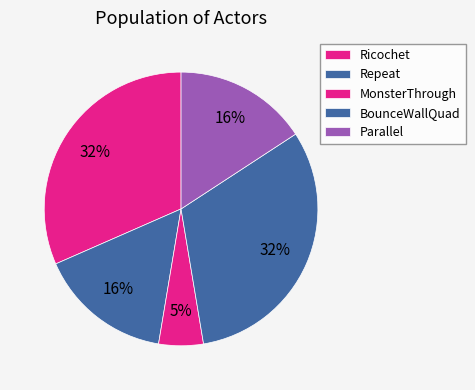

Count the number of slices in the pie.

5